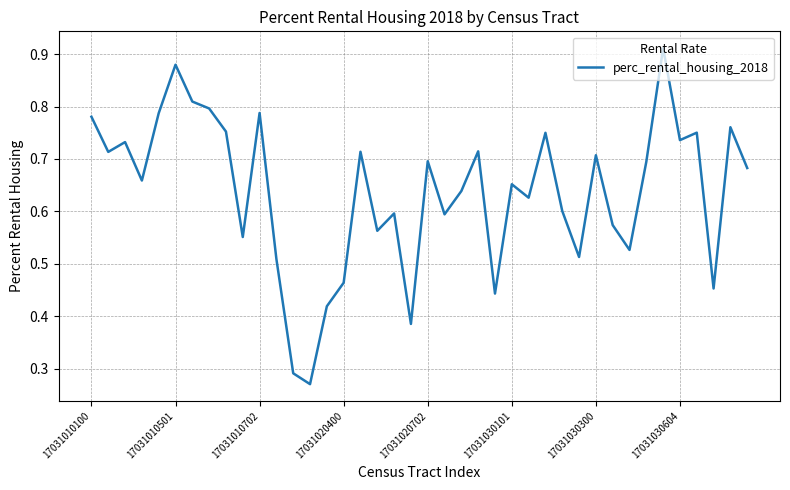

How many lines are shown in the chart?

1